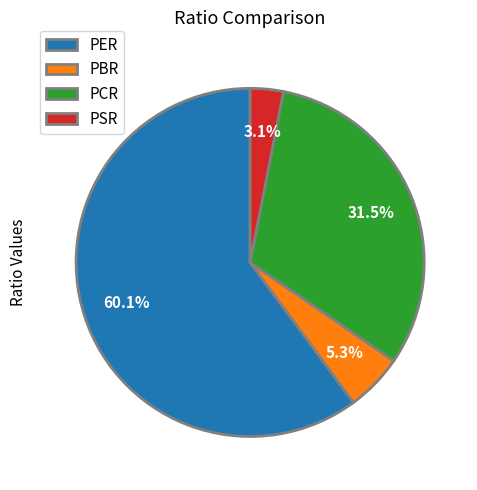

How many slices are in this pie chart?

4